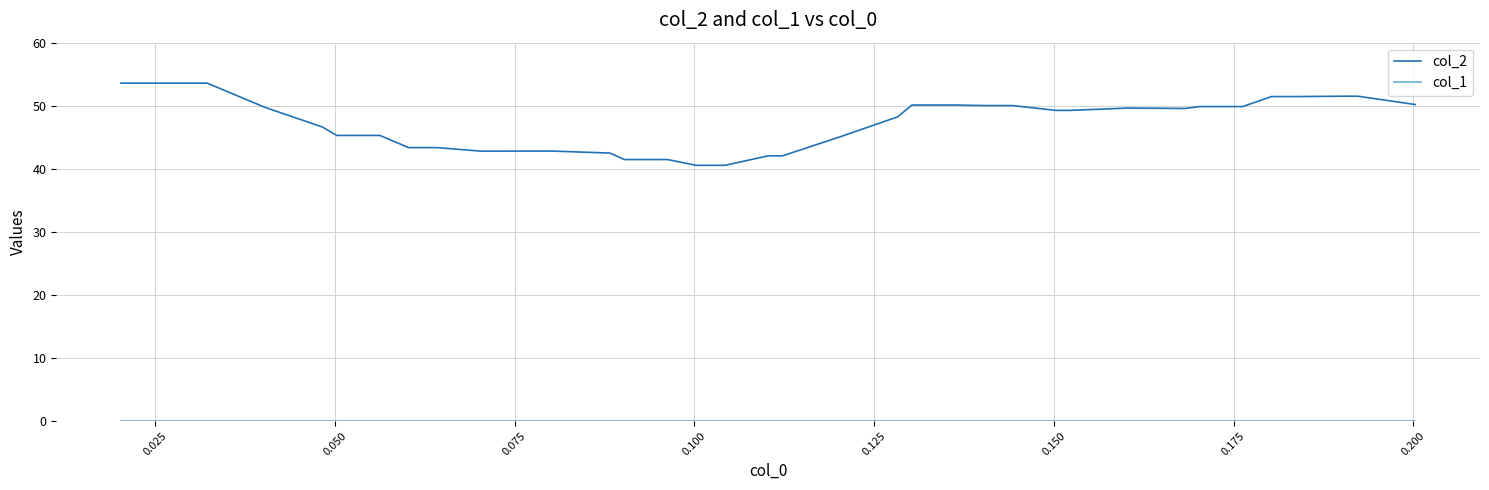

What is the difference between the maximum and minimum values in the col_2 series?

13.0